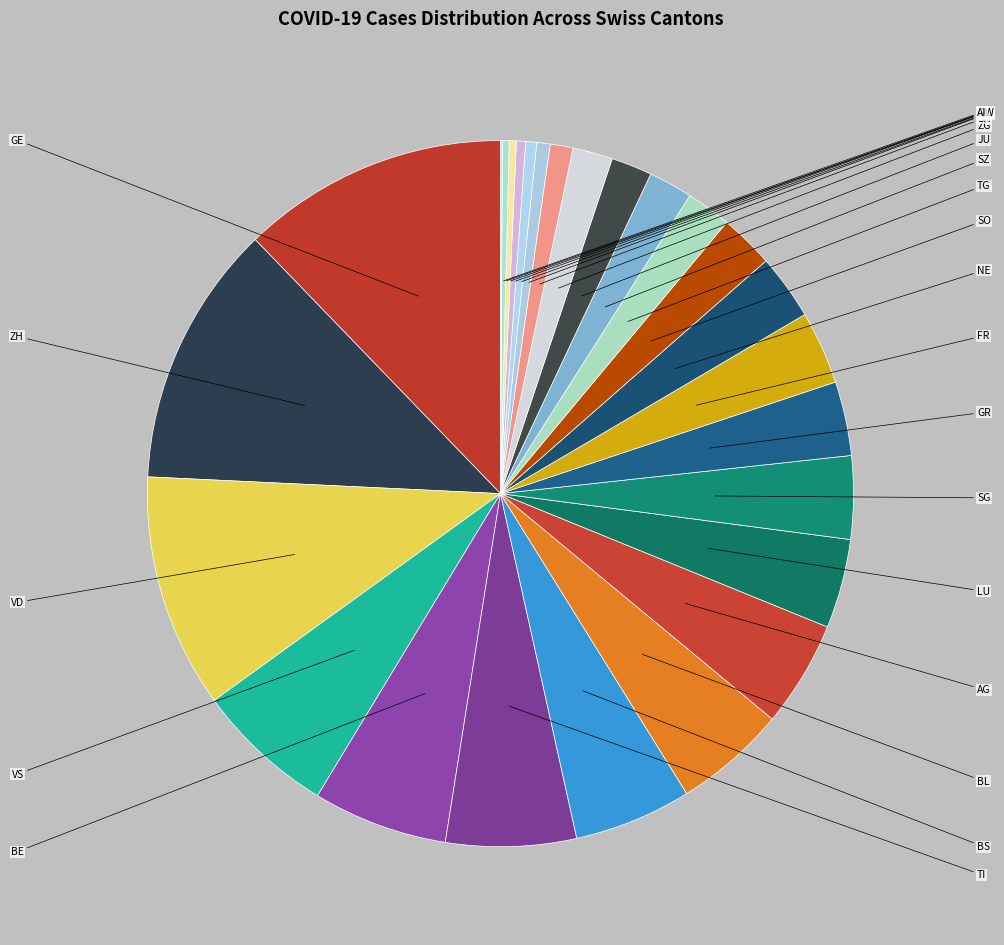

Rank the categories by value from lowest to highest.

AI, OW, GL, UR, NW, AR, SH, ZG, JU, SZ, TG, SO, NE, FR, GR, SG, LU, AG, BL, BS, TI, BE, VS, VD, ZH, GE